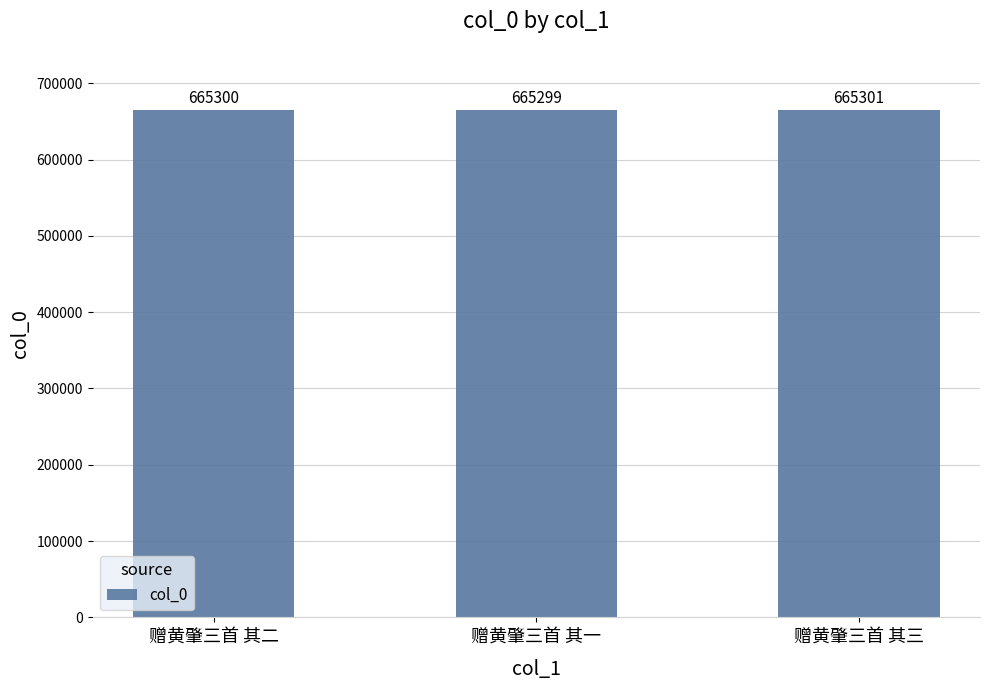

What is the greatest value displayed?

665301